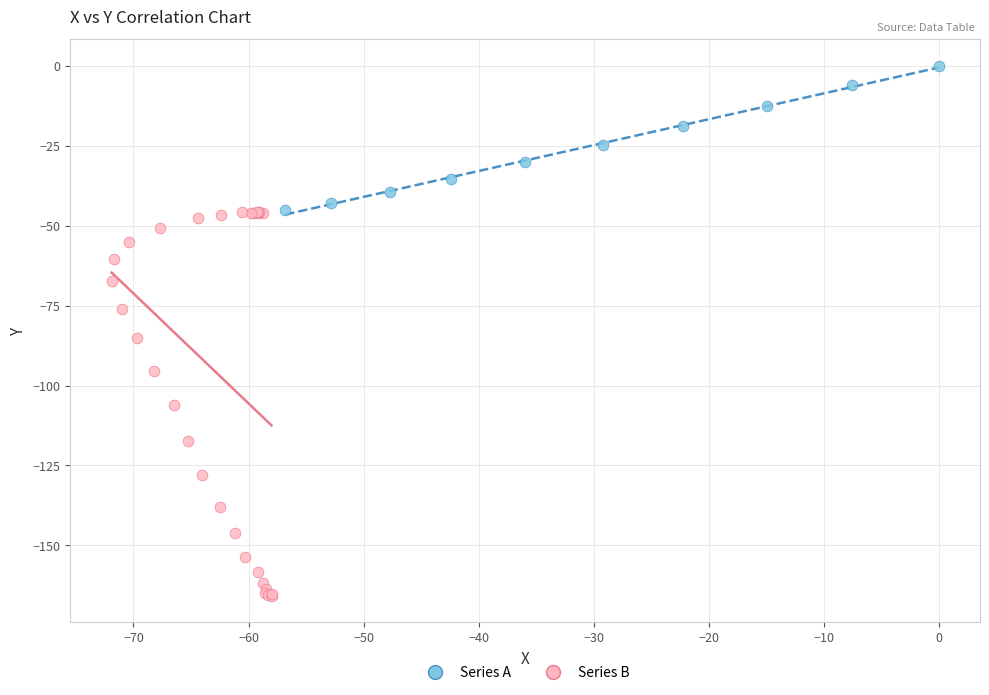

Which series reaches the minimum Y coordinate?

Series B